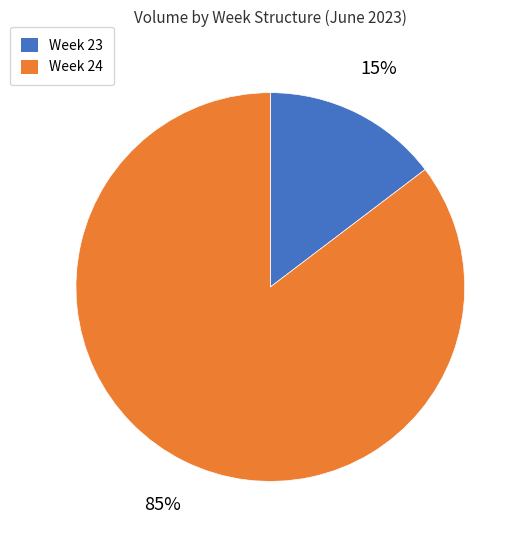

Is the sum of Week 24 and Week 23 greater than half?

Yes